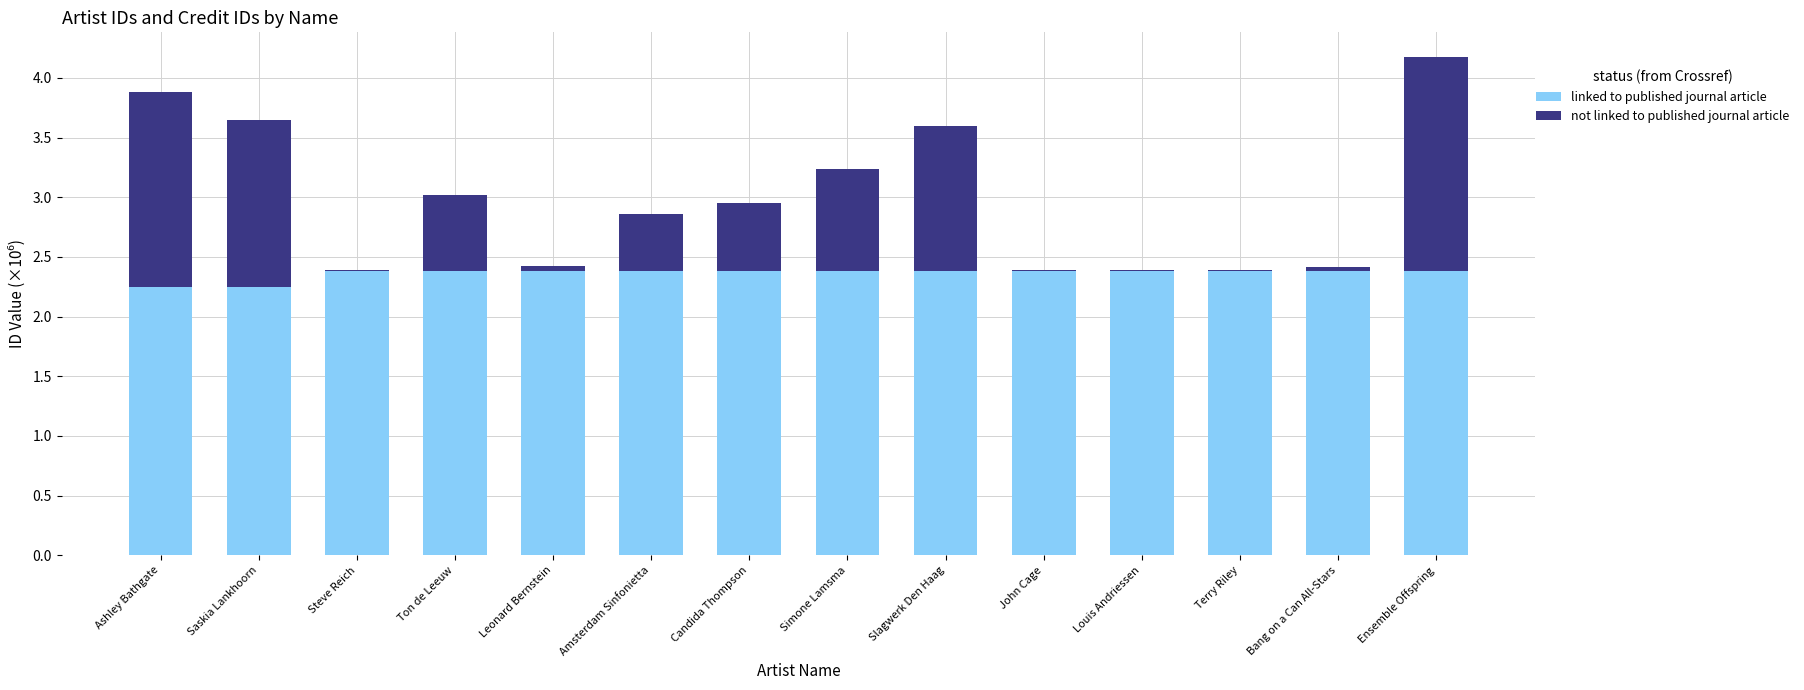

What is the maximum value for linked to published journal article?

2.4